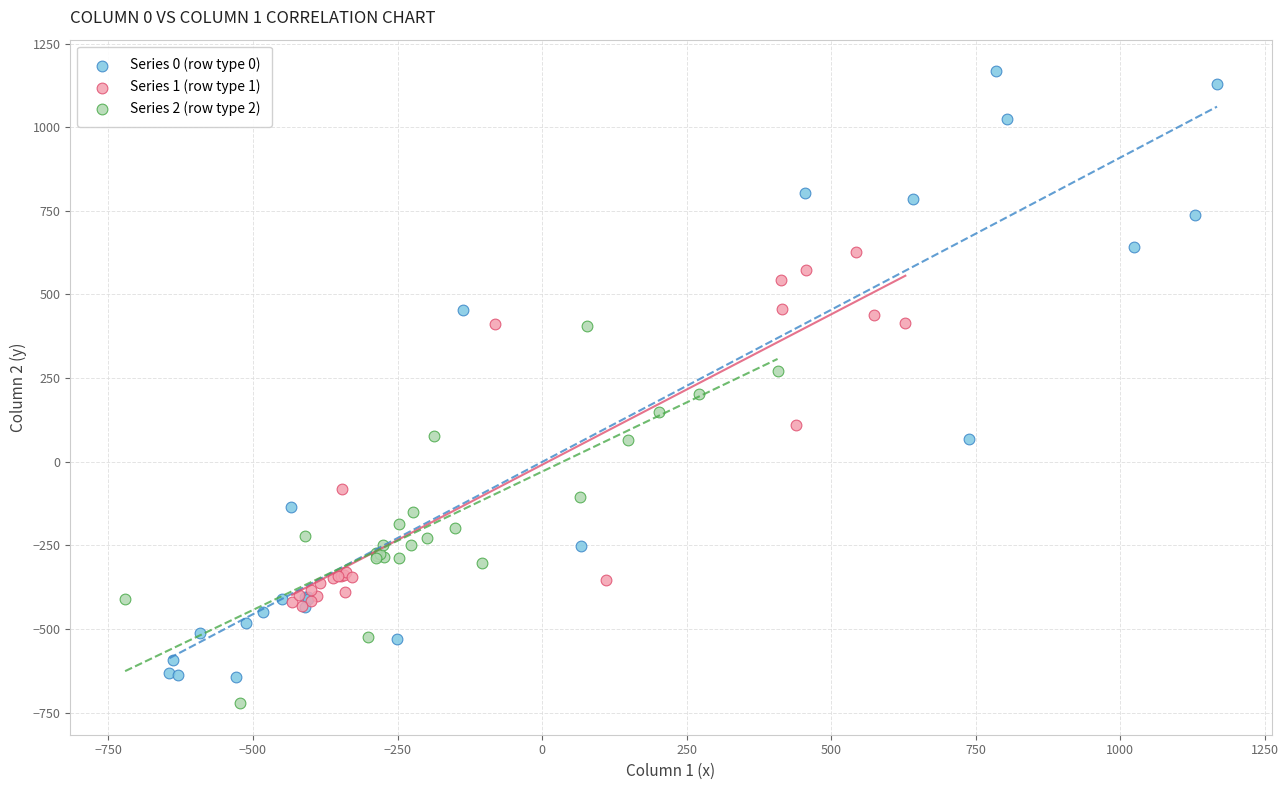

Which series has the largest Y range (max minus min)?

Series 0 (row type 0)